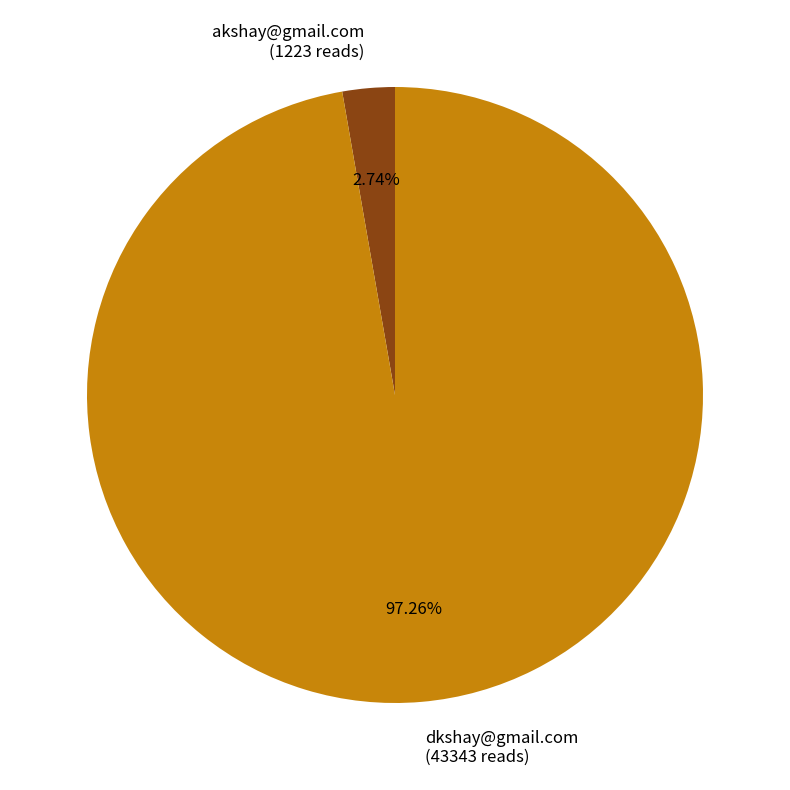

True or false: dkshay@gmail.com accounts for 97% of the total.

True